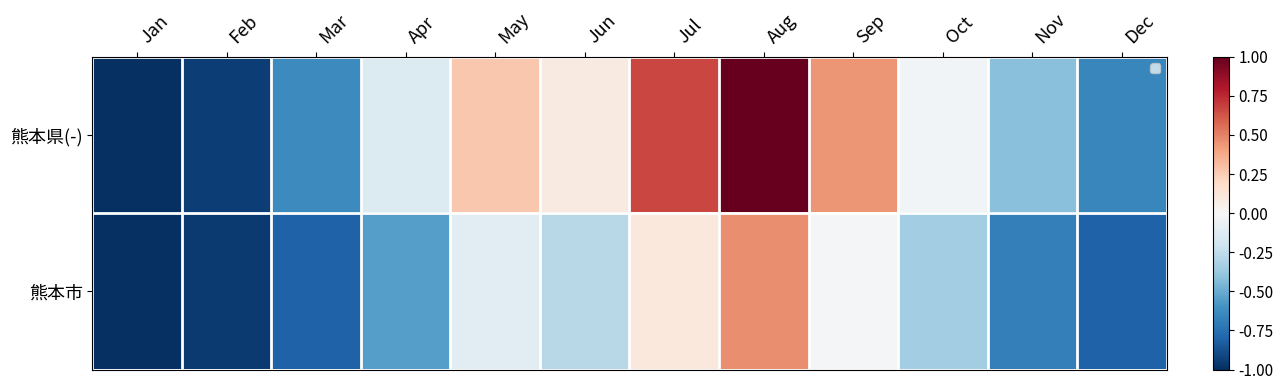

Which series has the largest total across all categories?

熊本県(-)